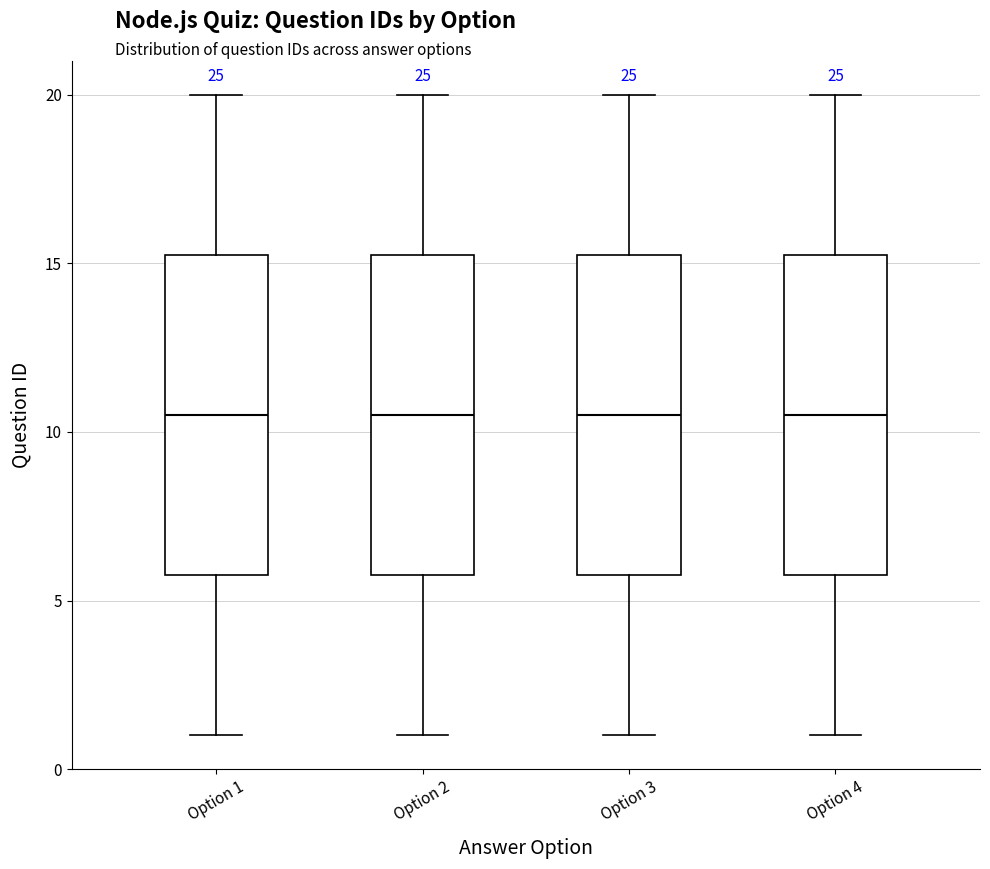

Where is the lower edge of the box for Option 1 on the y-axis? The values are not printed on the chart, so give them approximately, as read against the axis.

6.0